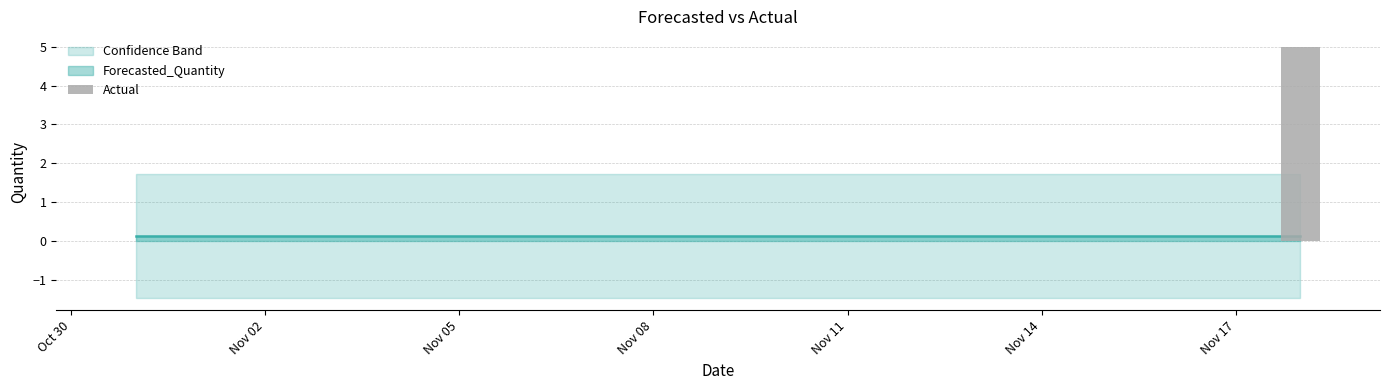

Are the bars horizontal?

No